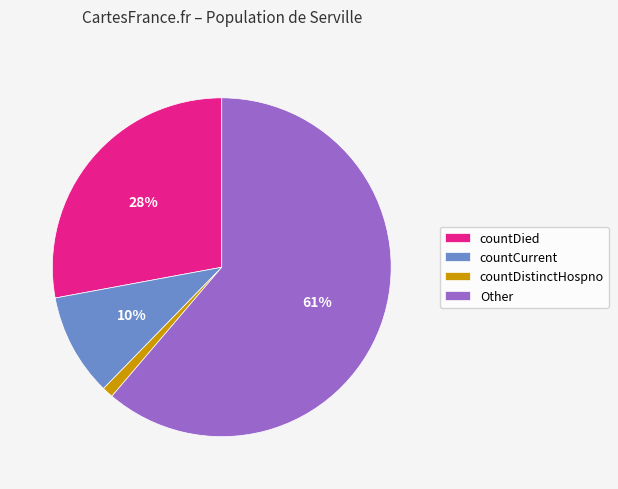

To the nearest percent, what percentage of the pie is countCurrent?

10%